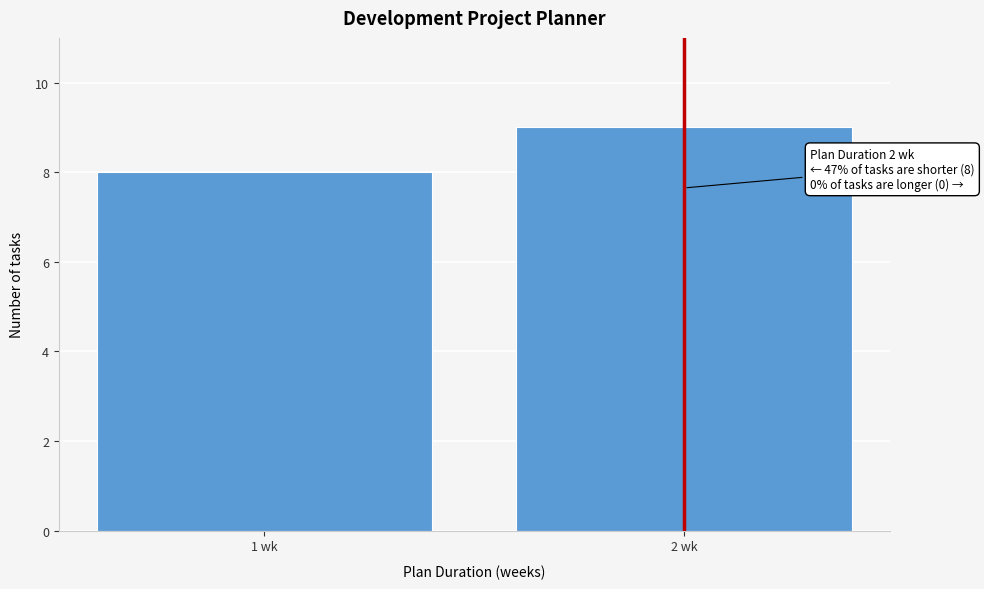

Reading left to right, what are all the values shown in this chart?

8	9